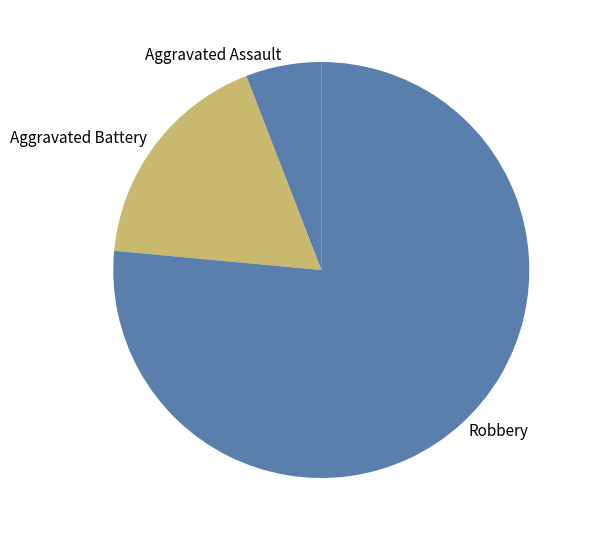

Which slice represents more than half of the pie?

Robbery